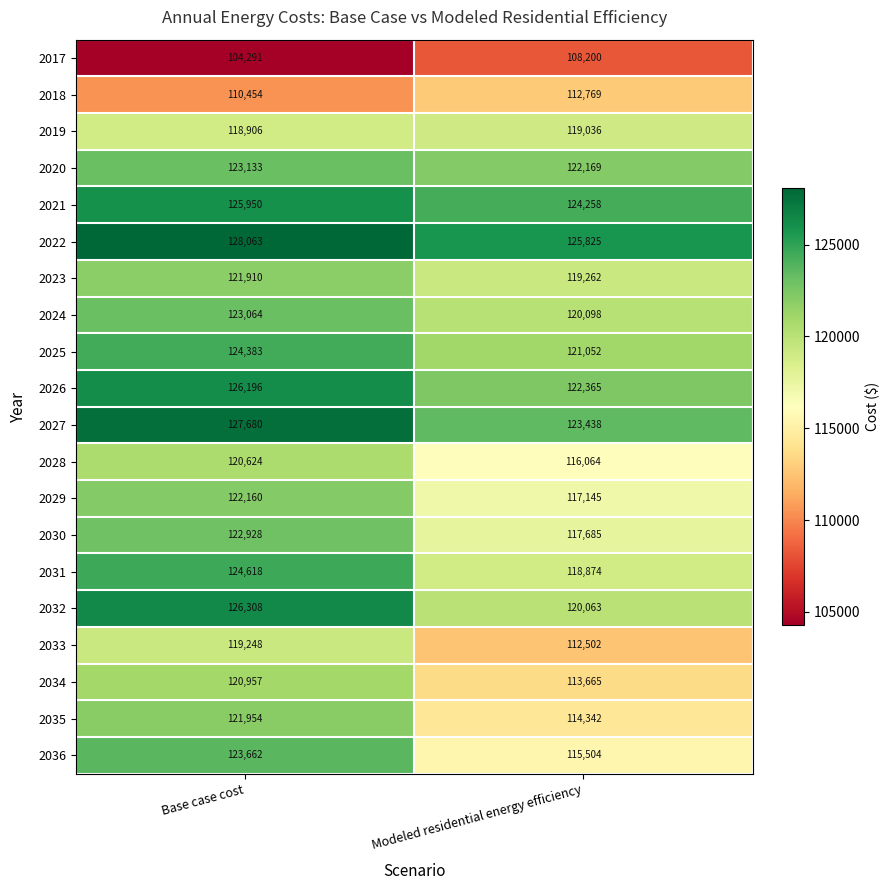

What is the difference between the 2028 values at Base case cost and Modeled residential energy efficiency?

4560